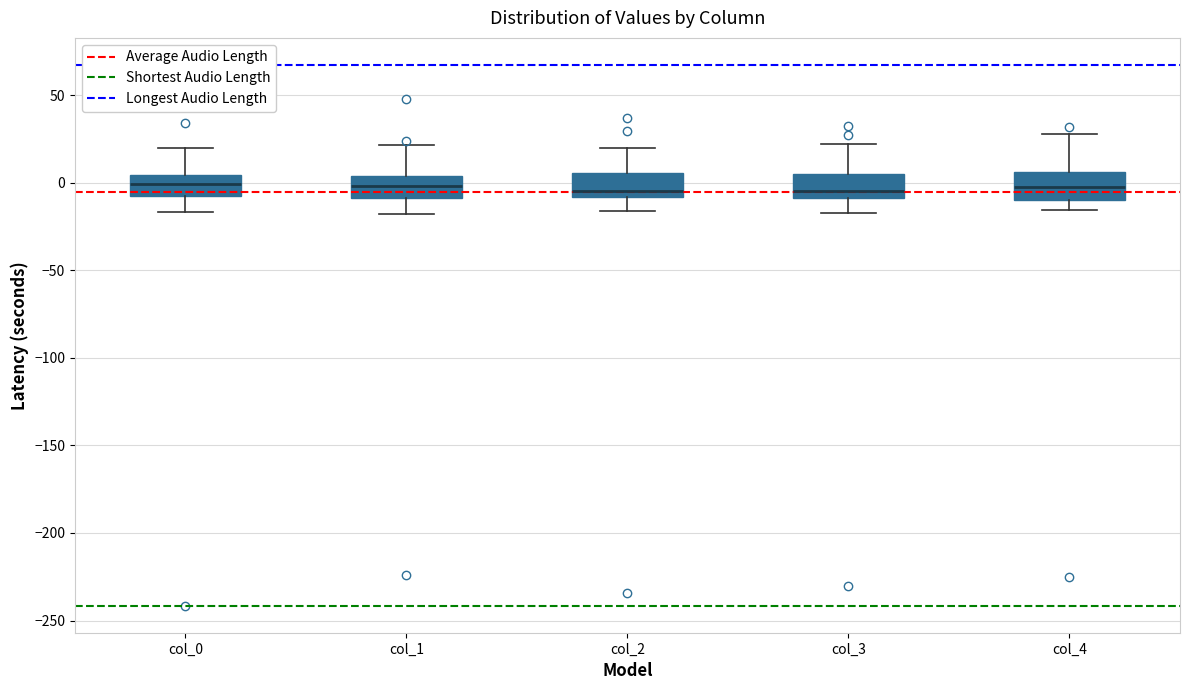

Reading left to right, read every box against the y-axis: the position of its median line, the range the box covers, and the ends of its whiskers. The values are not printed on the chart, so give them approximately, as read against the axis.

col_0: median 0, box -5 to 5, whiskers -15 to 20
col_1: median 0, box -10 to 5, whiskers -20 to 20
col_2: median -5, box -10 to 5, whiskers -15 to 20
col_3: median -5, box -10 to 5, whiskers -15 to 20
col_4: median -5, box -10 to 5, whiskers -15 to 30